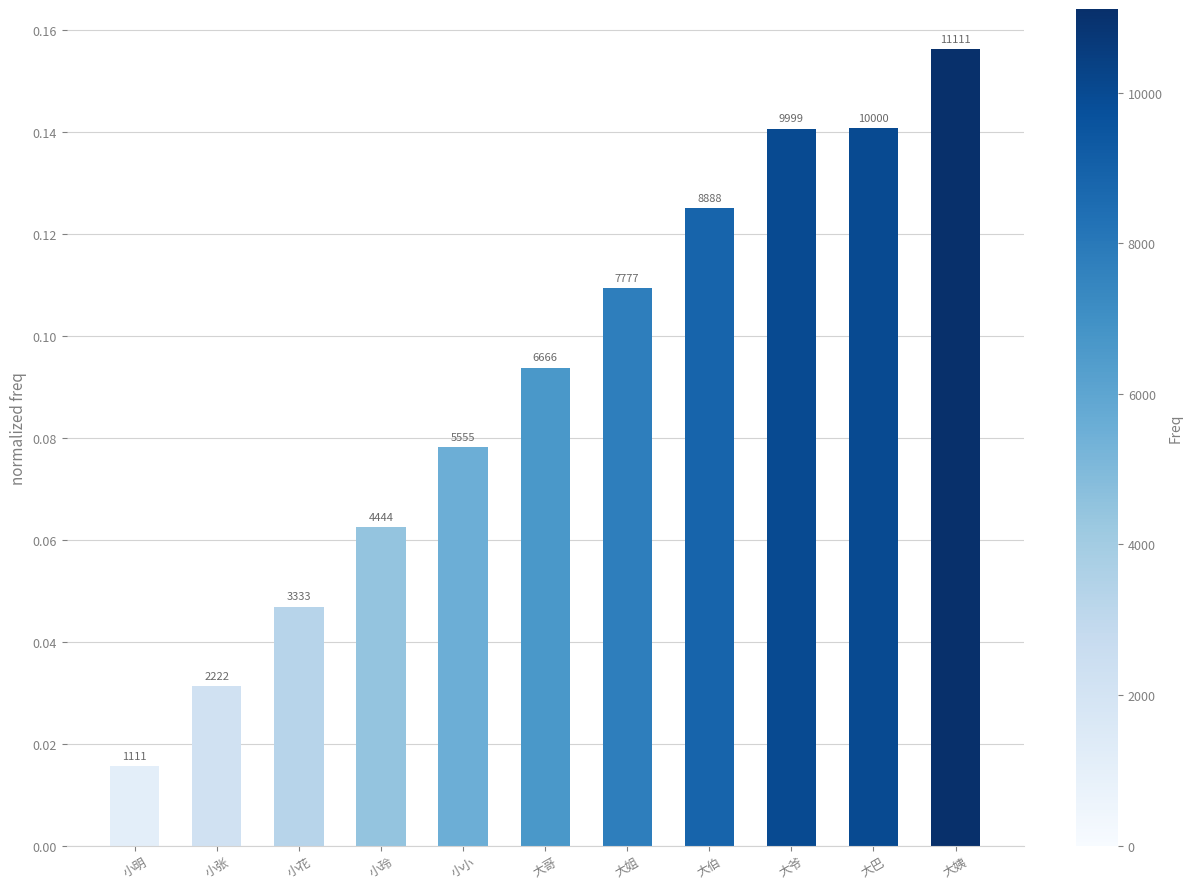

Reading right to left, transcribe all the data shown in this chart.

大姨=0.2	大巴=0.1	大爷=0.1	大伯=0.1	大姐=0.1	大哥=0.1	小小=0.1	小玲=0.1	小花=0.0	小张=0.0	小明=0.0